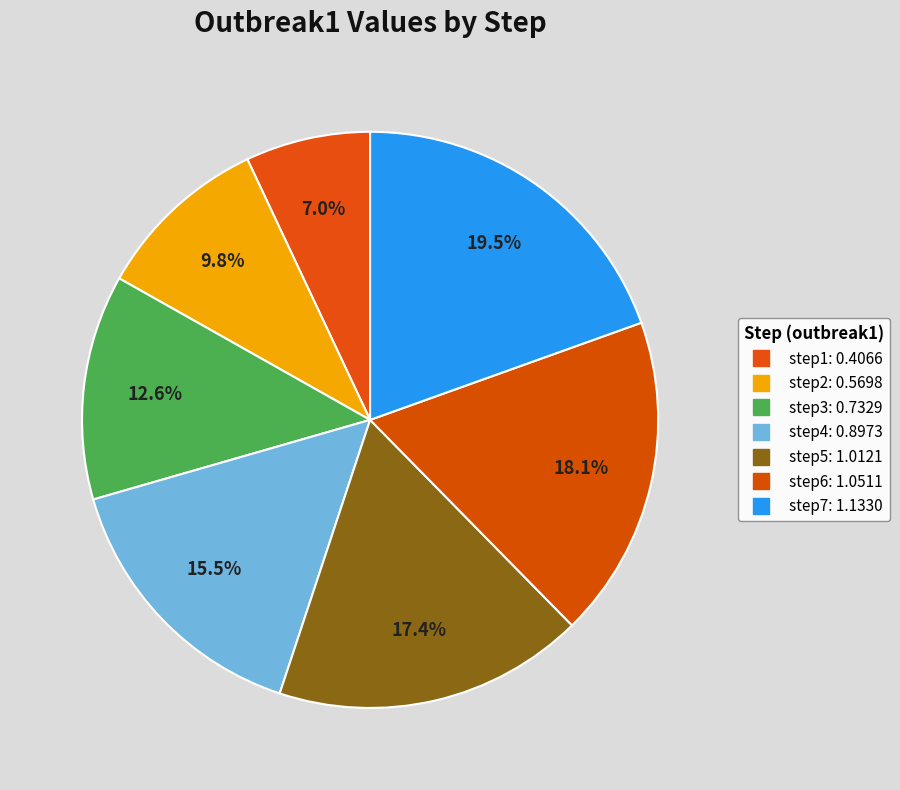

To the nearest percent, what is the difference between the largest and smallest slice percentages?

13%